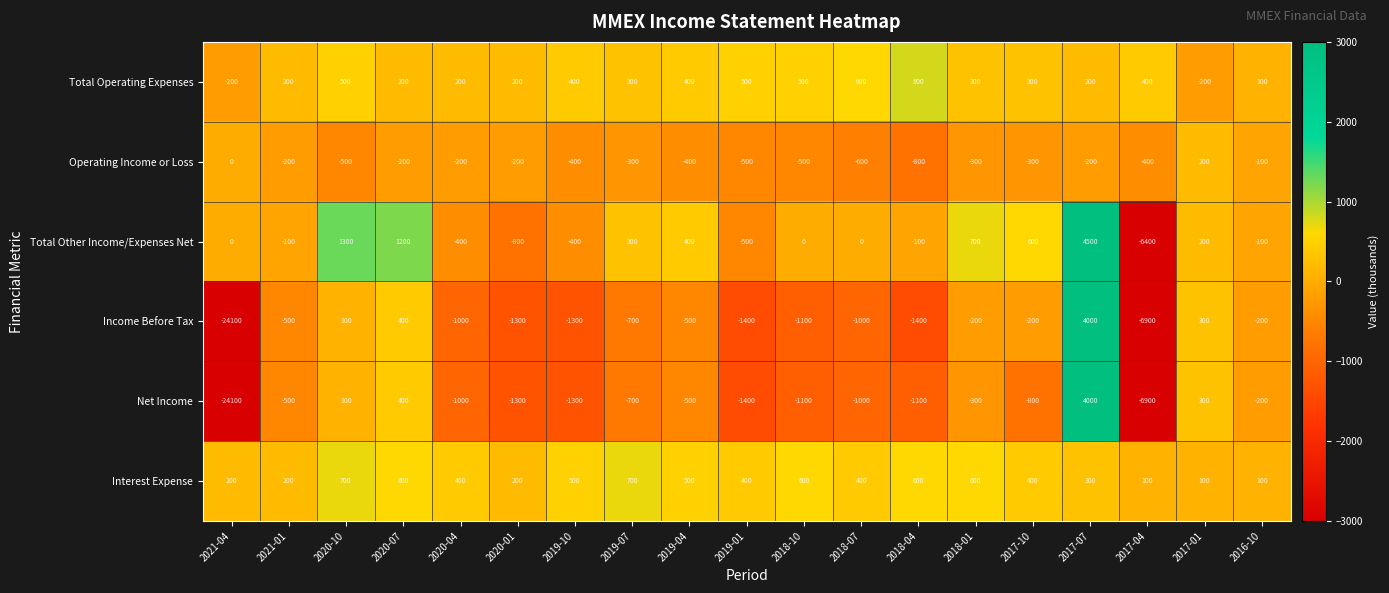

What value does the Total Operating Expenses series have at 2016-10, to the nearest 10?

100